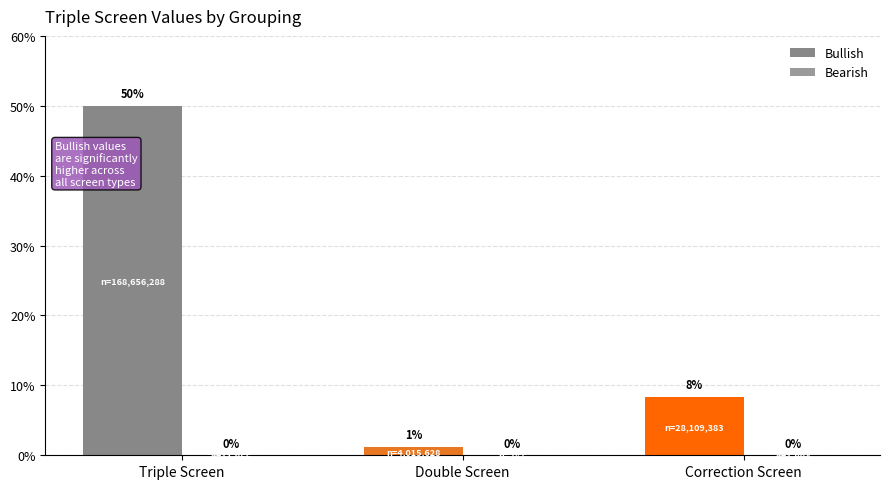

At Correction Screen, list the series in order from largest to smallest.

Bullish, Bearish